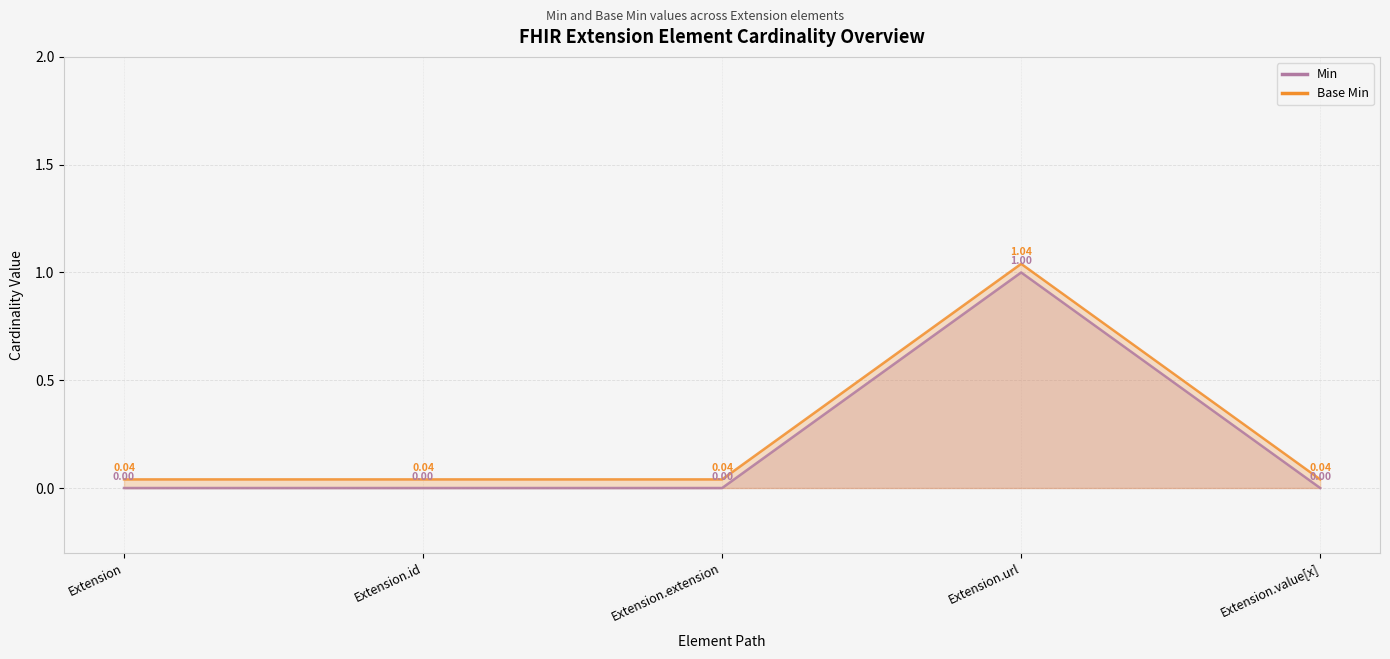

At which category is the sum across all series the highest?

Extension.url